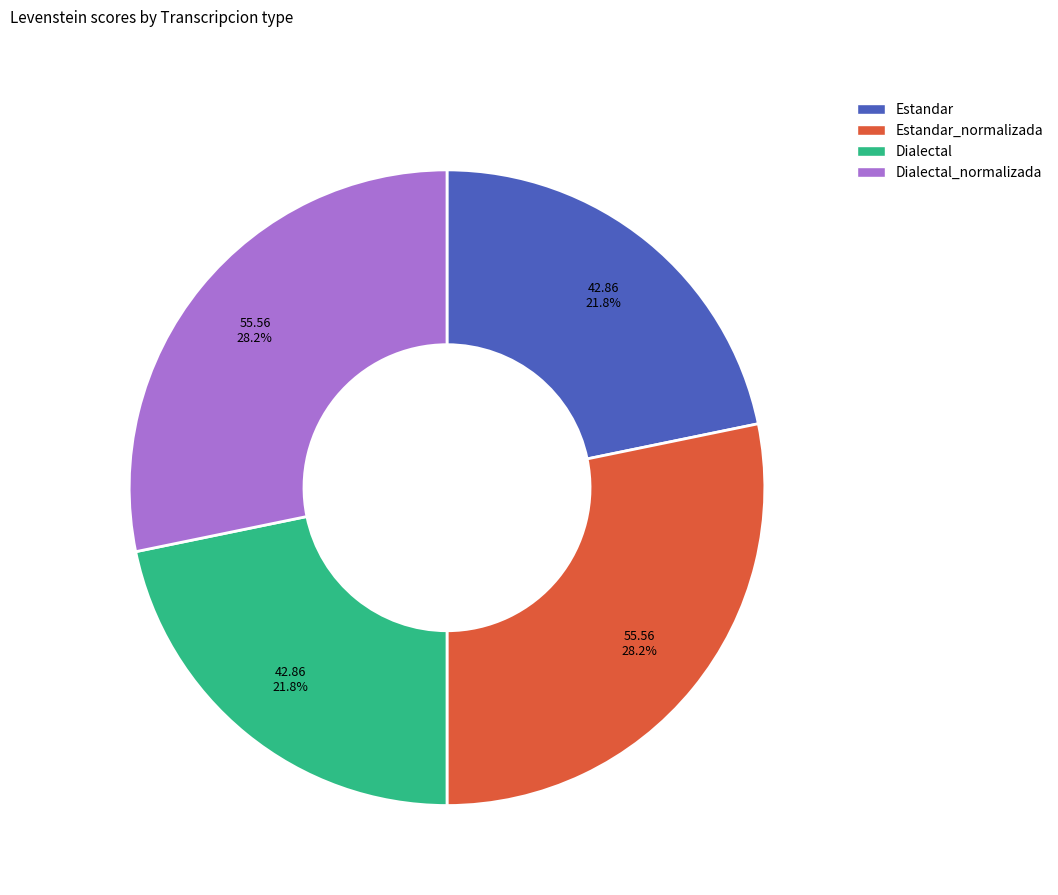

What percentage is NOT represented by Estandar?

78.2%